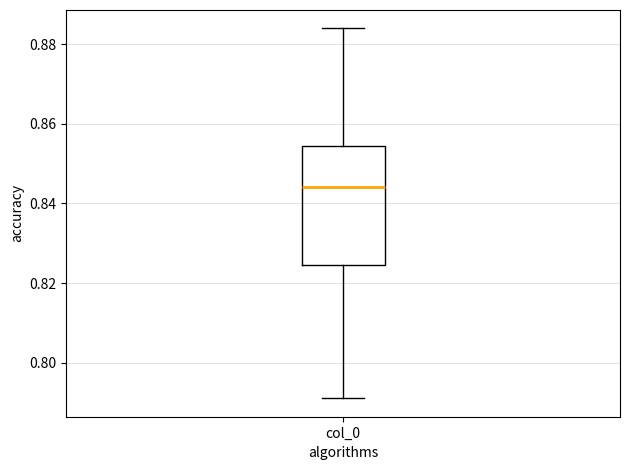

Transcribe this box plot: give where the median line is, the range the box spans, and where the two whiskers end, as read against the y-axis. The values are not printed on the chart, so give them approximately, as read against the axis.

median 0.844, box 0.824 to 0.854, whiskers 0.792 to 0.884